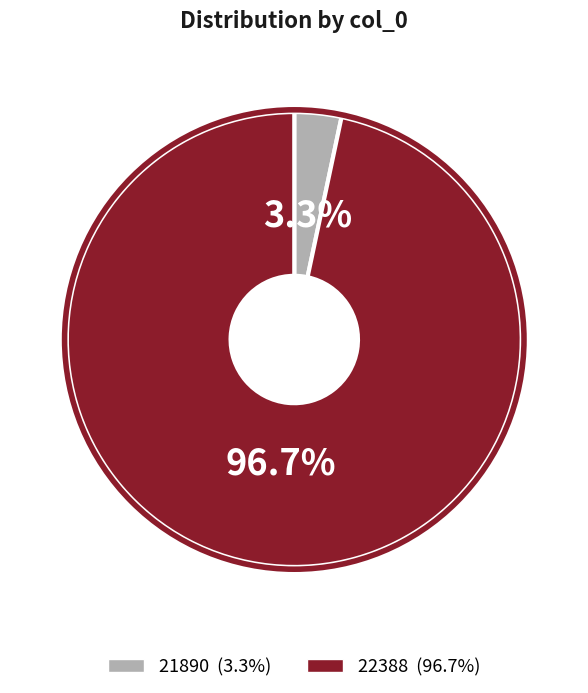

What percentage do 21890 and 22388 together represent?

100.0%